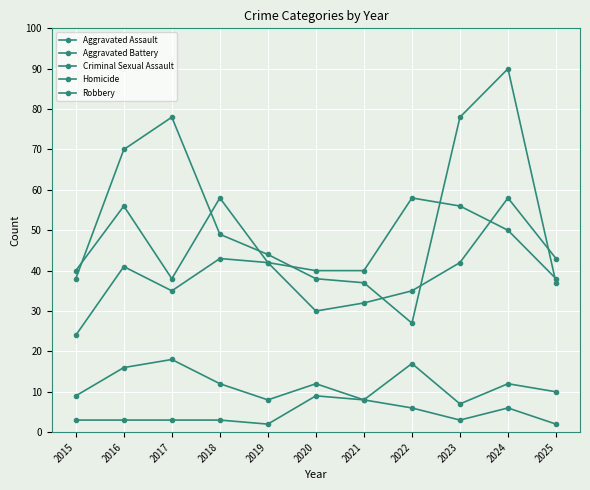

What is the value of the Criminal Sexual Assault point at the 11th from the left?

10